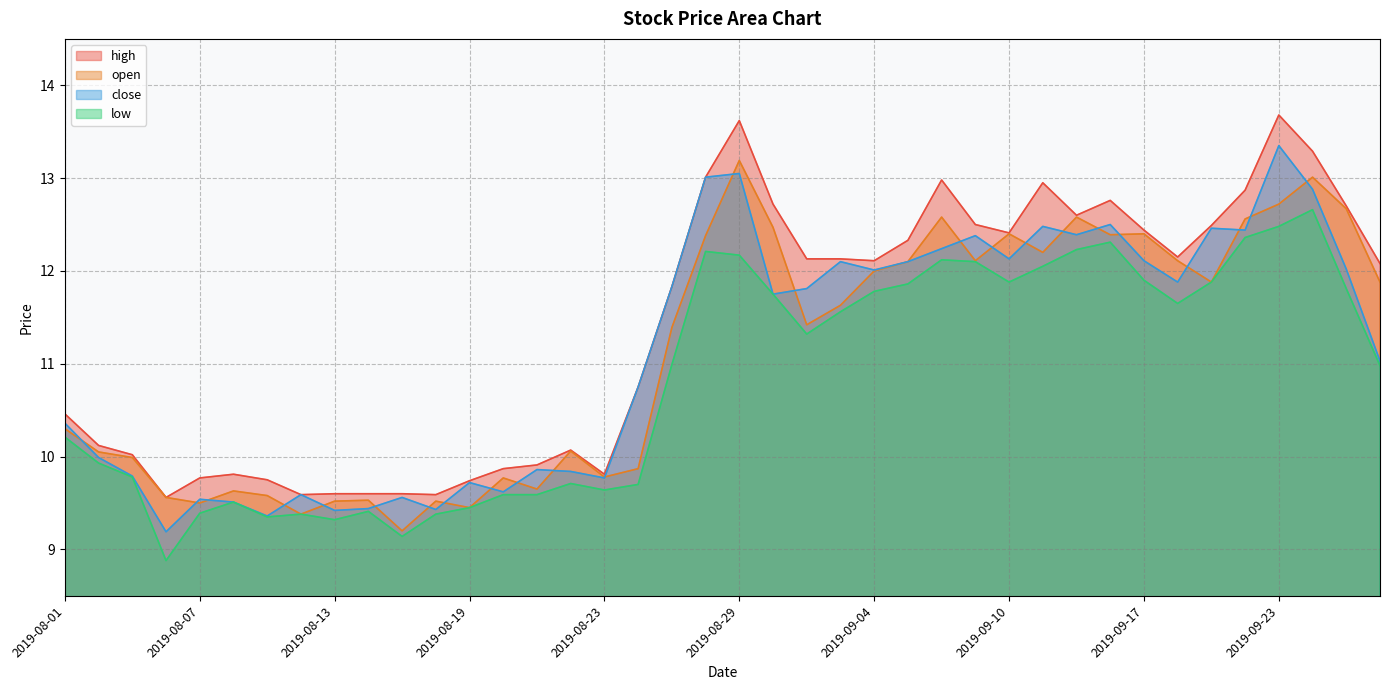

What is the label of the 27th point from the left?

2019-09-06